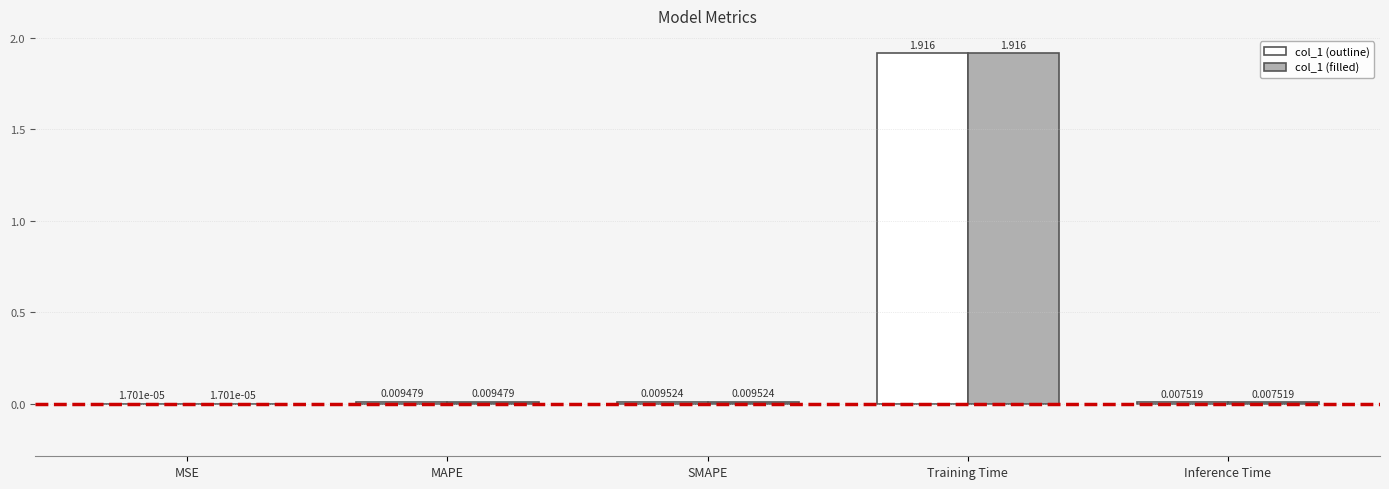

At which category does the chart reach its peak across all series?

Training Time